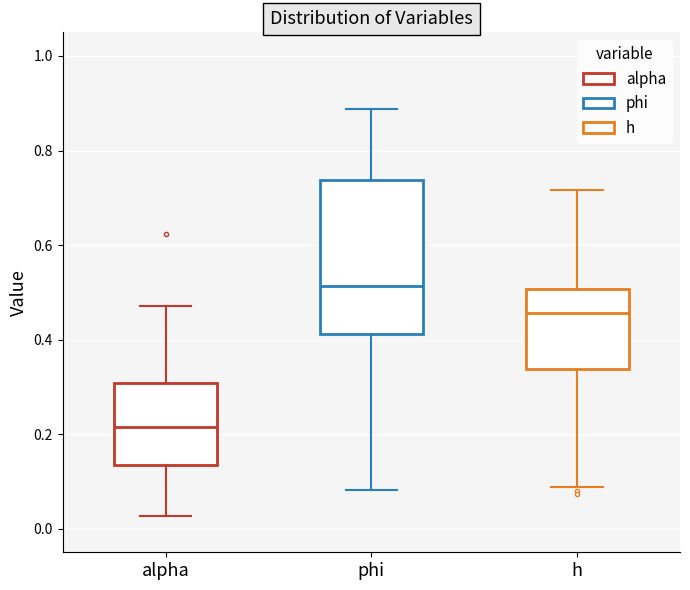

Reading left to right, transcribe this box plot: for each box, give where its median line is, the range the box spans, and where its two whiskers end, as read against the y-axis. The values are not printed on the chart, so give them approximately, as read against the axis.

alpha: median 0.22, box 0.14 to 0.30, whiskers 0.02 to 0.48
phi: median 0.52, box 0.42 to 0.74, whiskers 0.08 to 0.88
h: median 0.46, box 0.34 to 0.50, whiskers 0.08 to 0.72